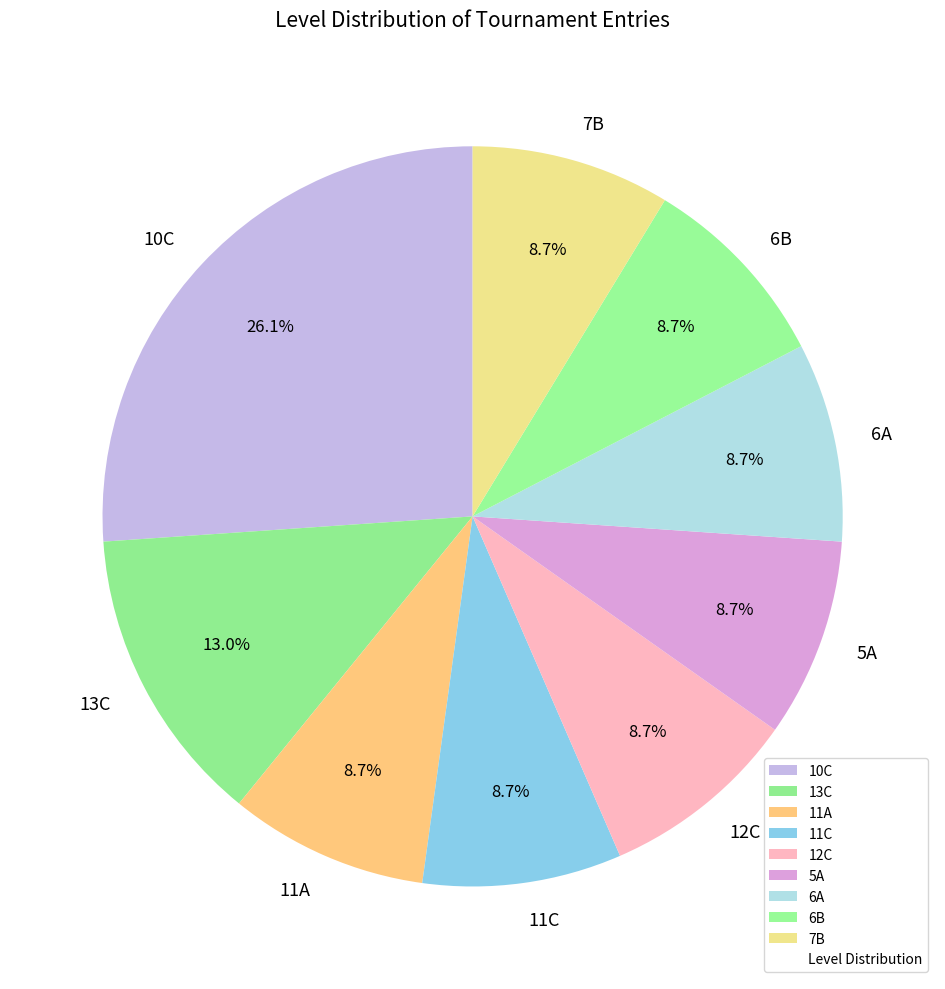

The 6B slice represents 9% of the pie. True or false?

True